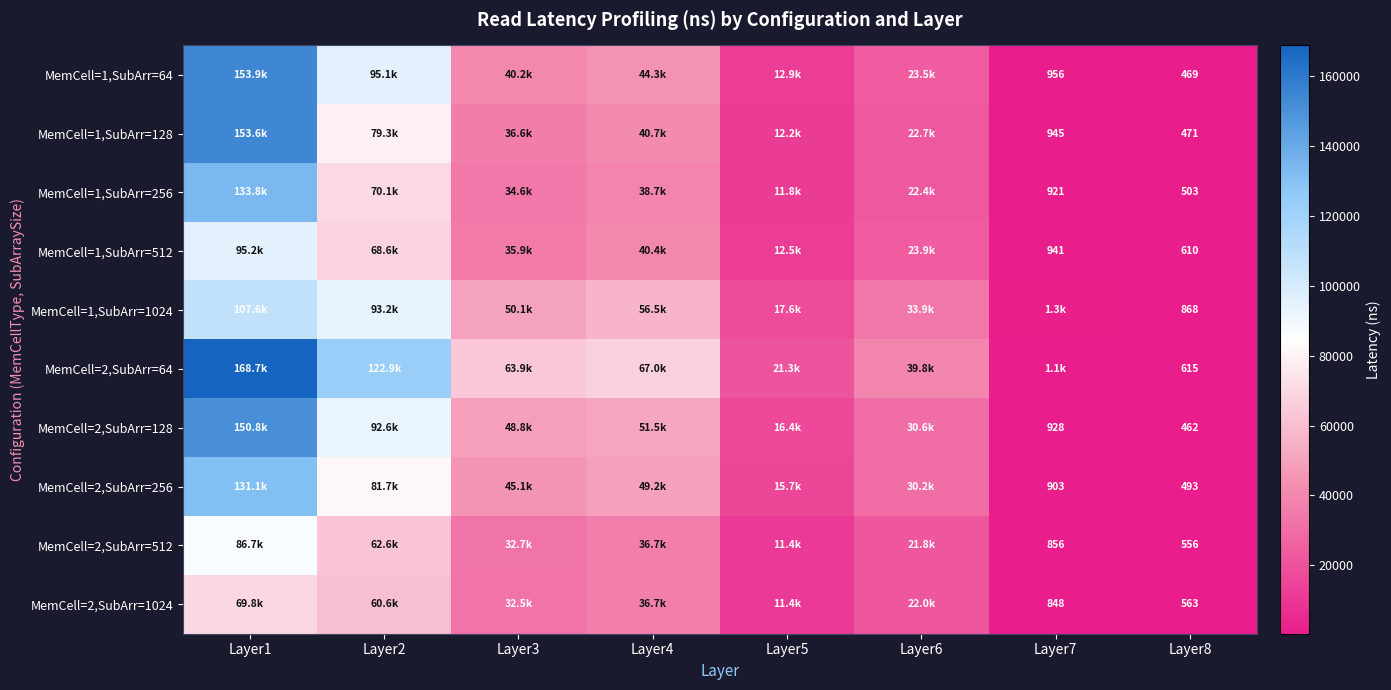

At which label does MemCell=1,SubArr=128 first exceed 36579?

Layer1